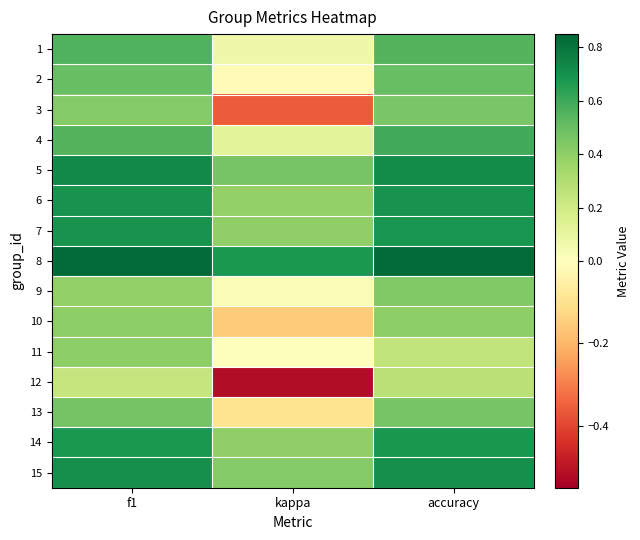

Between accuracy and f1, which is larger?

f1